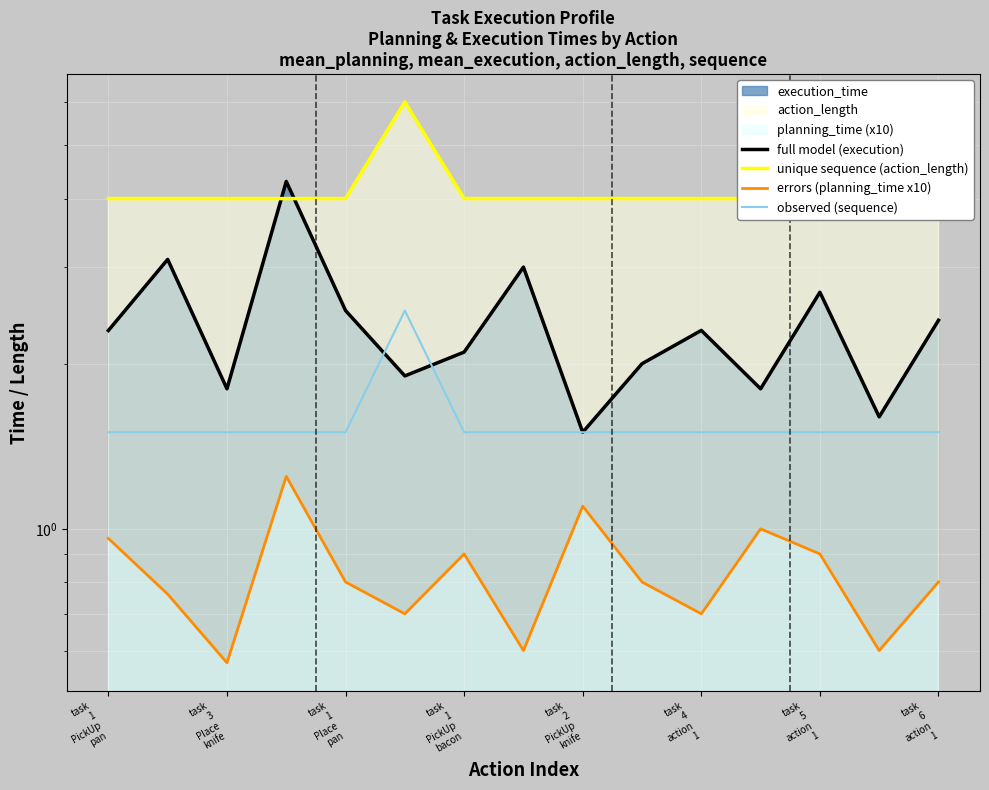

Is it true that observed (sequence) equals 2.4 at task 4 action 1?

False